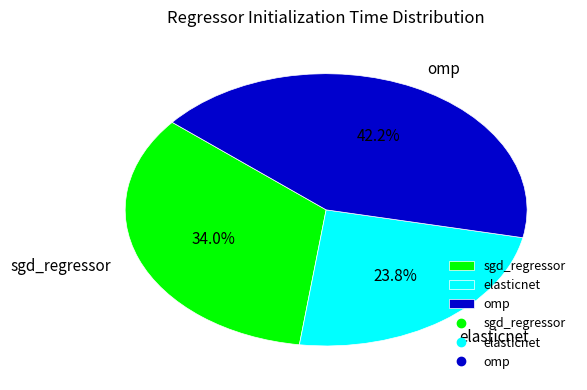

To the nearest percent, what is the combined percentage of sgd_regressor and elasticnet?

58%